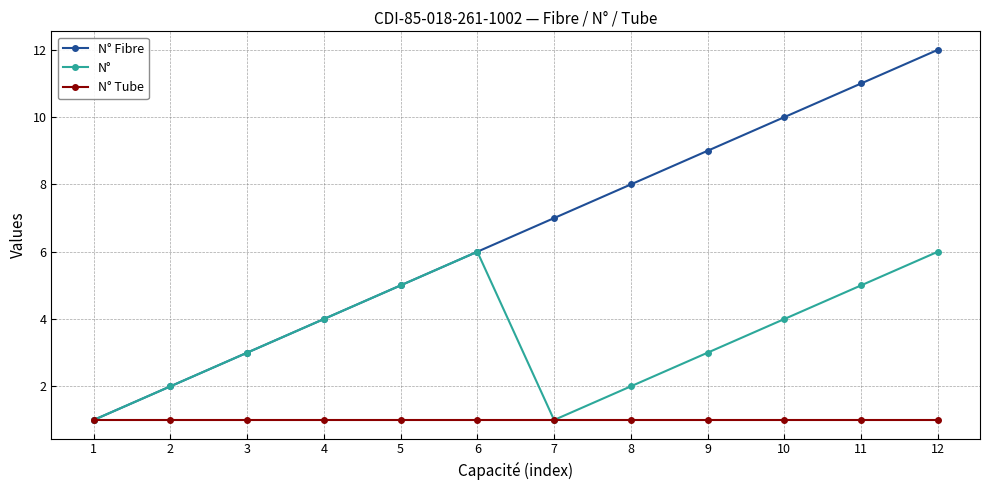

What is the value of the N° point at the 11th from the left?

5